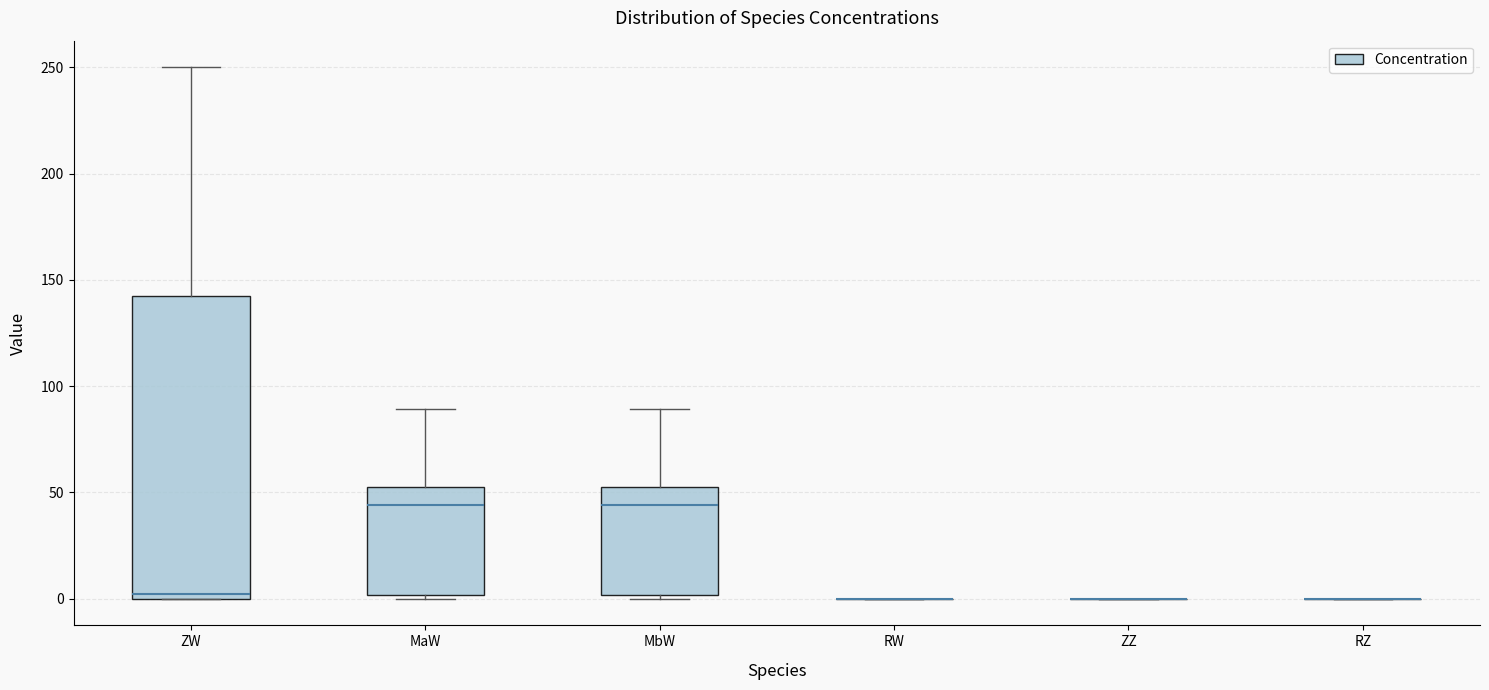

Comparing the boxes themselves (not the whiskers), which one is the tallest?

ZW